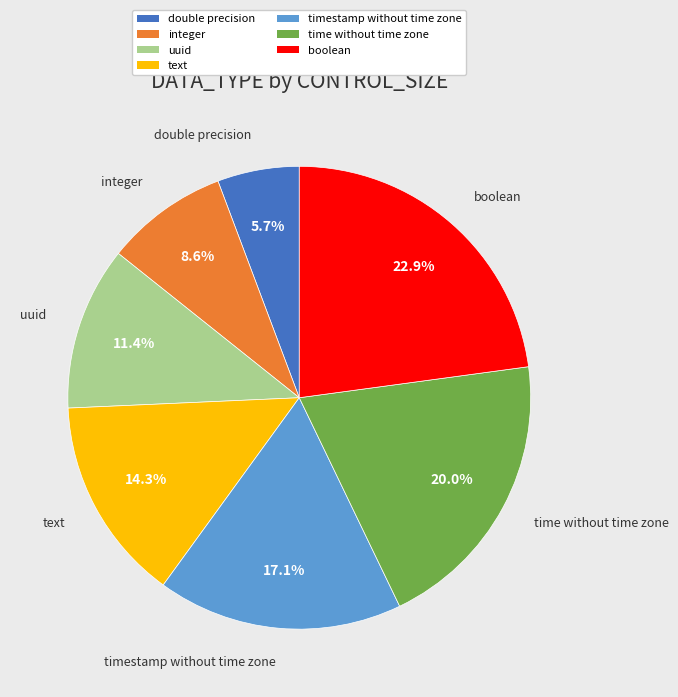

To the nearest percent, what is the difference between the largest and smallest slice percentages?

17%